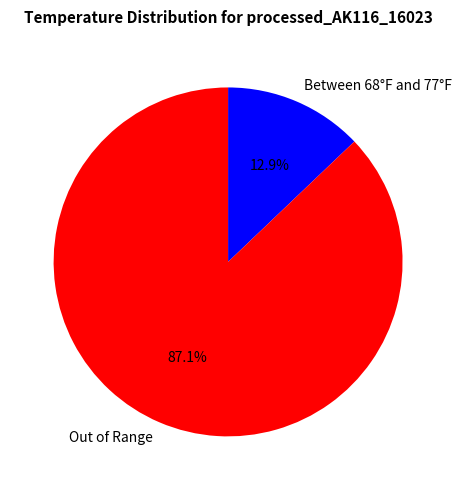

Do Between 68°F and 77°F and Out of Range together represent more than half of the pie?

Yes